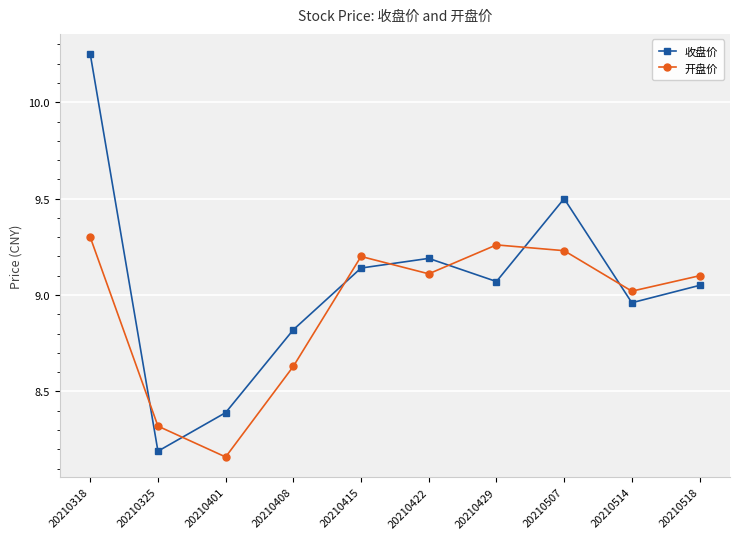

Rank the series by their average value, from lowest to highest.

开盘价, 收盘价